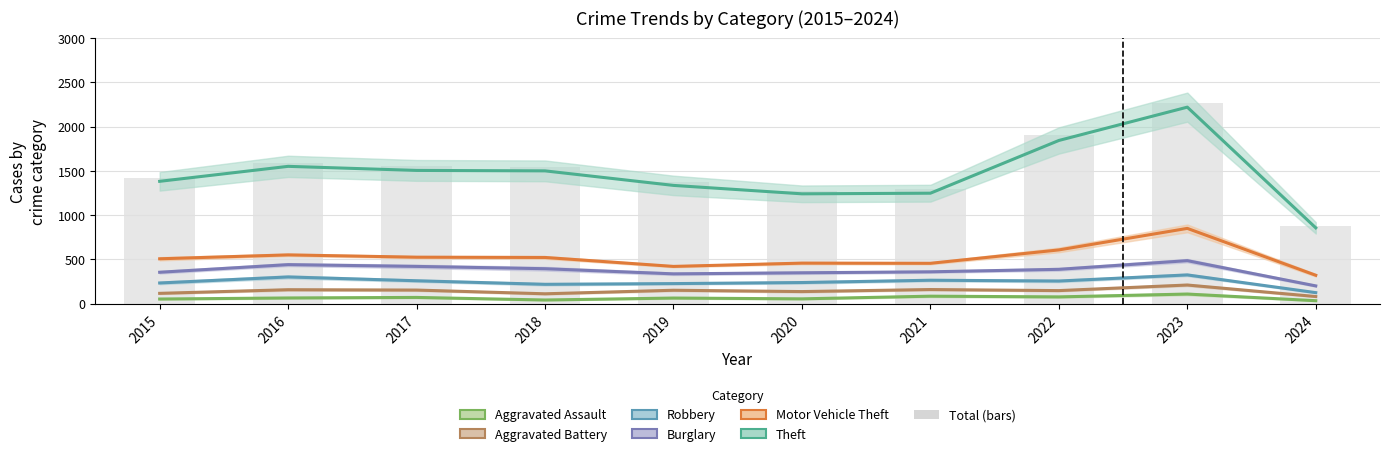

At which category is the sum across all series the highest?

2023